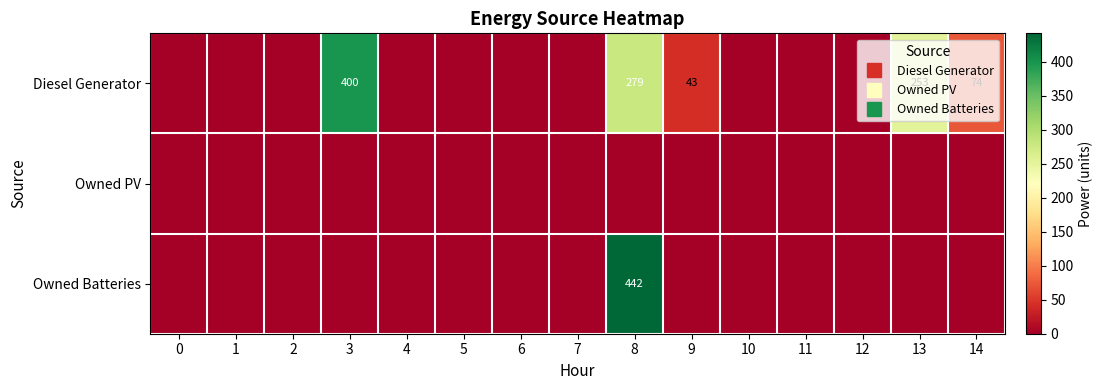

How many data points in Owned Batteries are above 0?

1